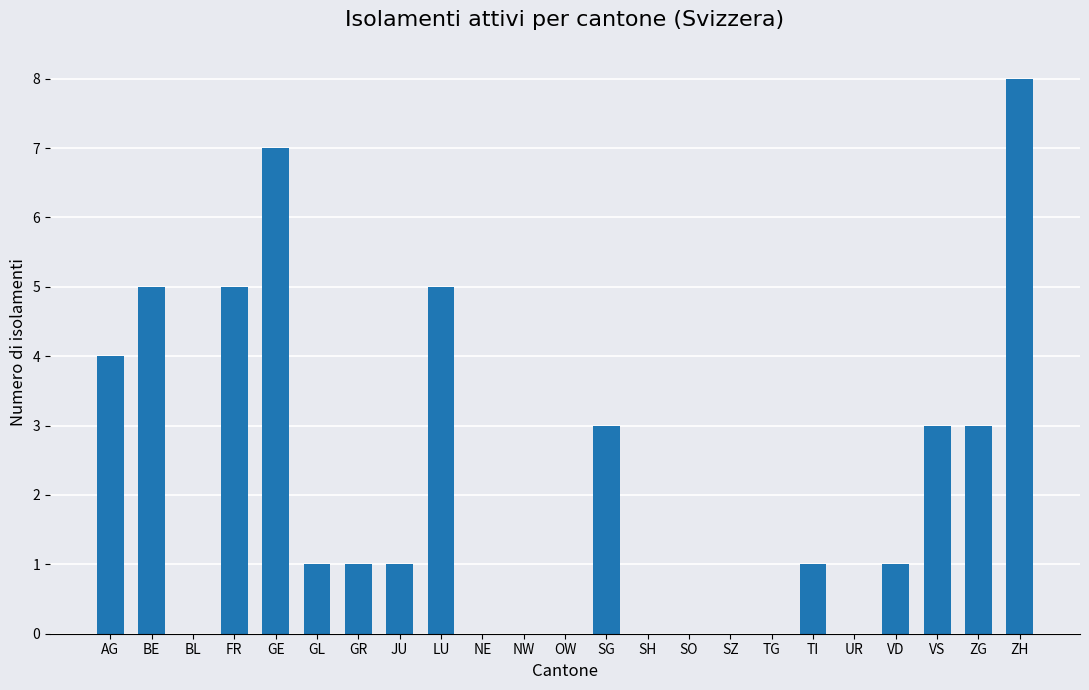

Where does the data first go above 1?

AG